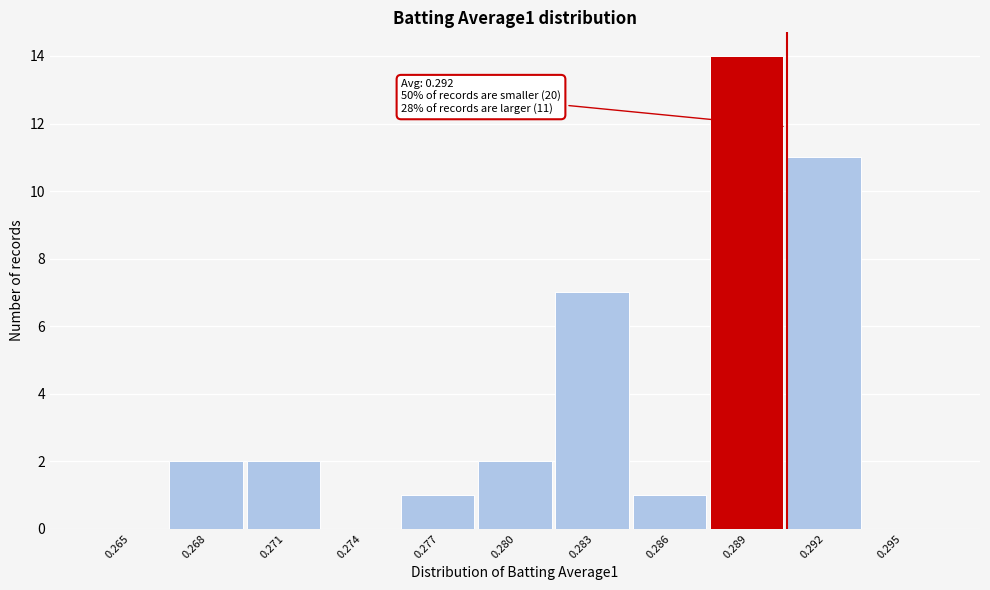

Reading left to right, list all the values displayed in this chart.

0.265=0	0.268=2	0.271=2	0.274=0	0.277=1	0.280=2	0.283=7	0.286=1	0.289=14	0.292=11	0.295=0